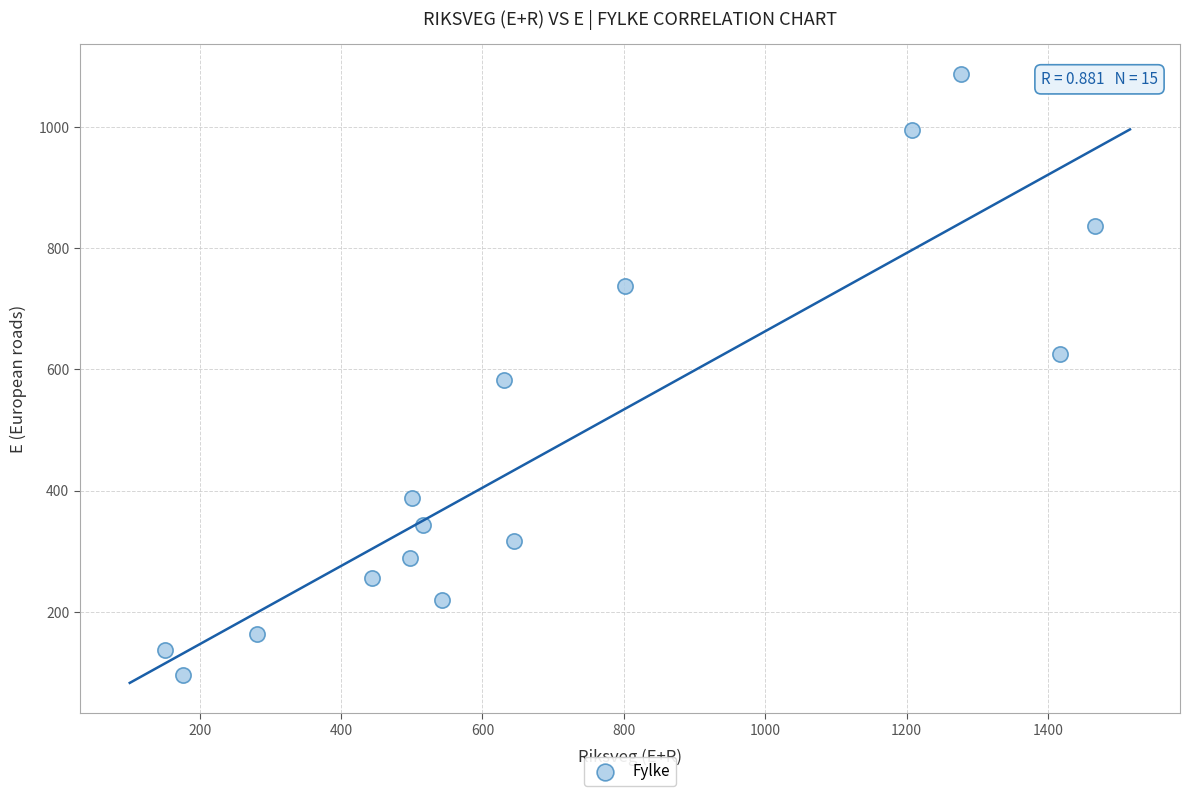

What is the range of Y values (max minus min)?

991